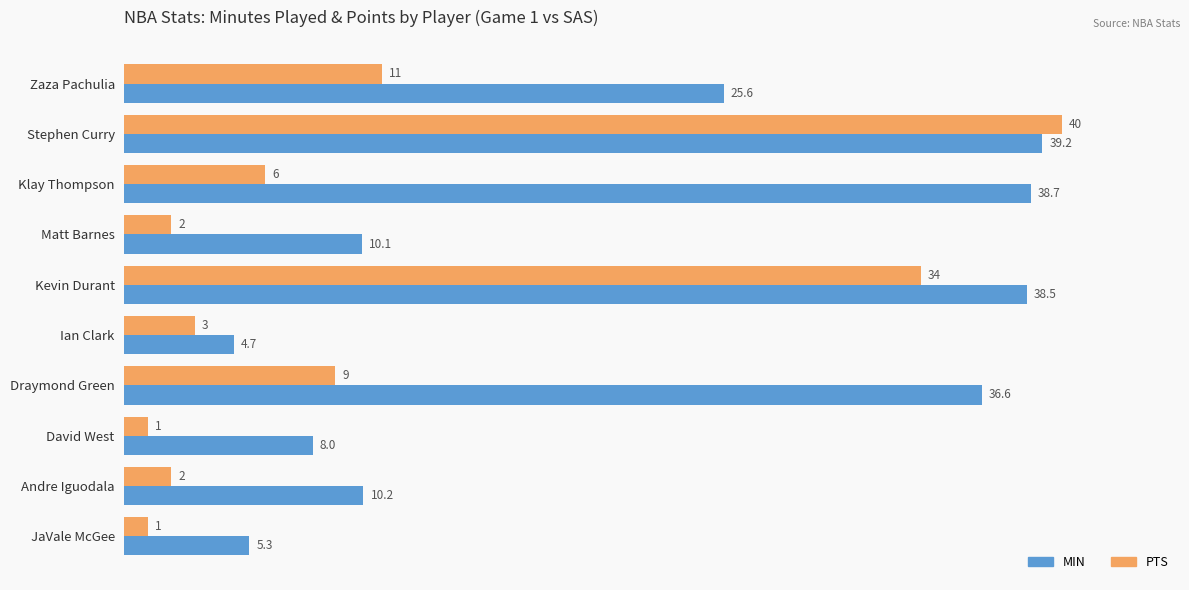

At how many categories does at least one series exceed 24?

5